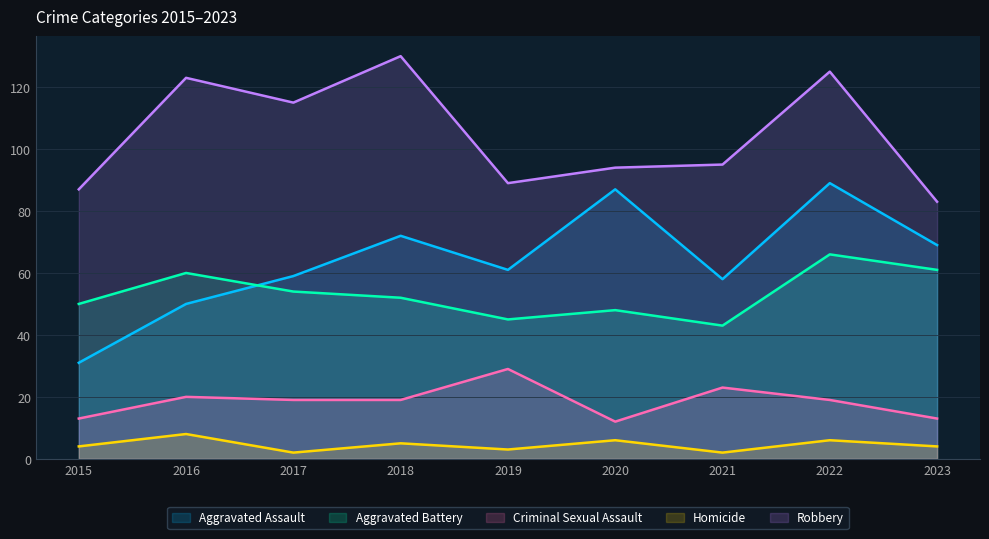

How many interior local peaks does the Robbery series have?

3